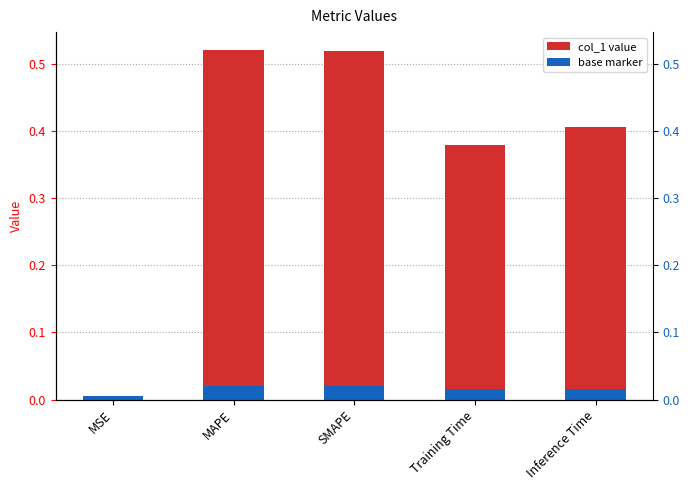

Are the bars horizontal?

No